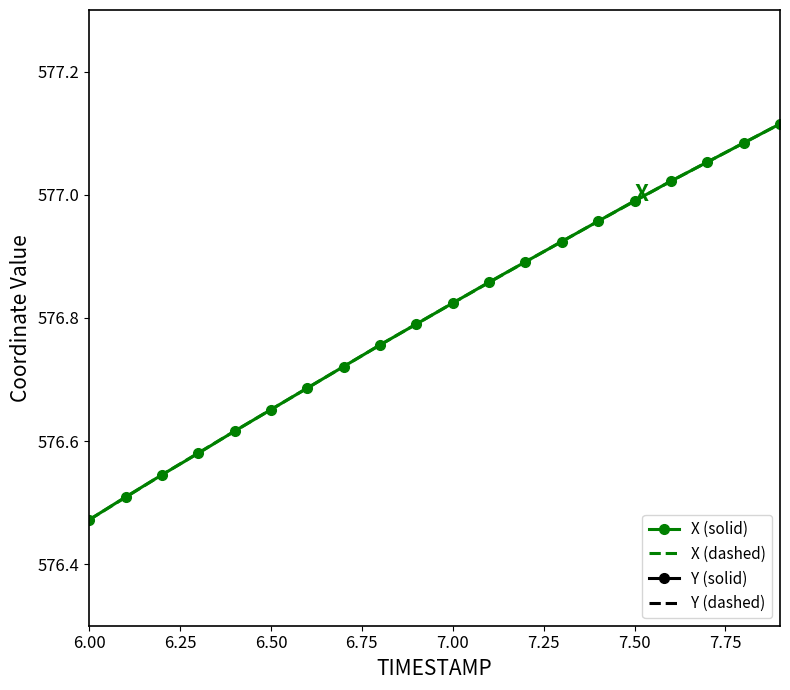

Is it true that X (solid) equals 576.5 at 6.00?

True